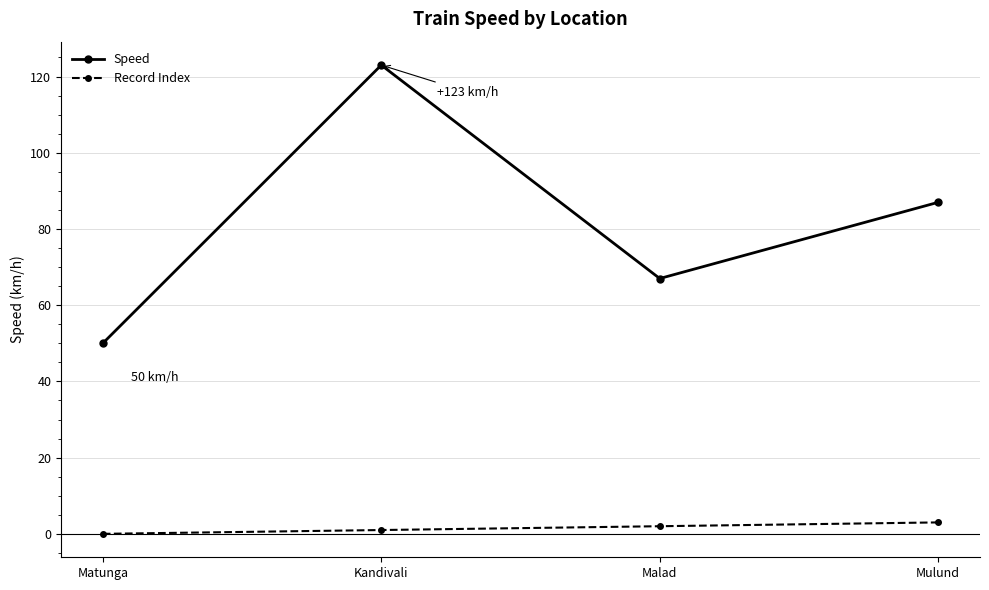

How many categories are shown in the chart?

4